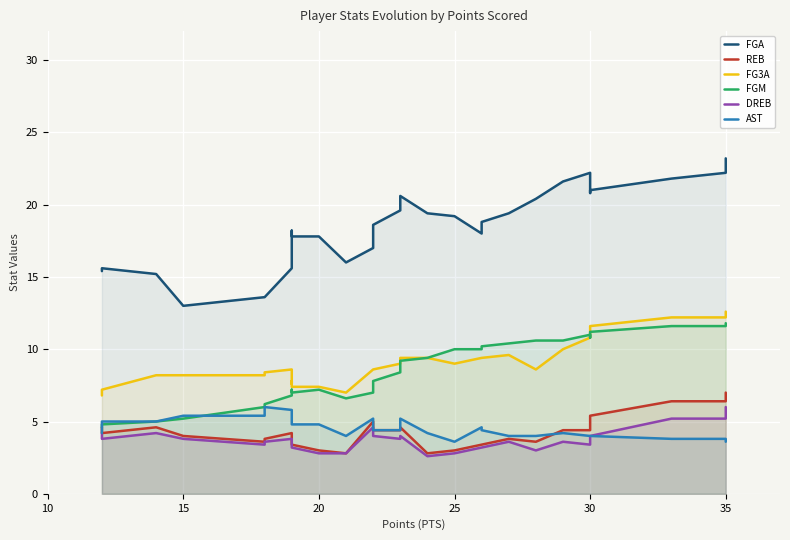

Is it true that DREB equals 2.4 at 15?

False